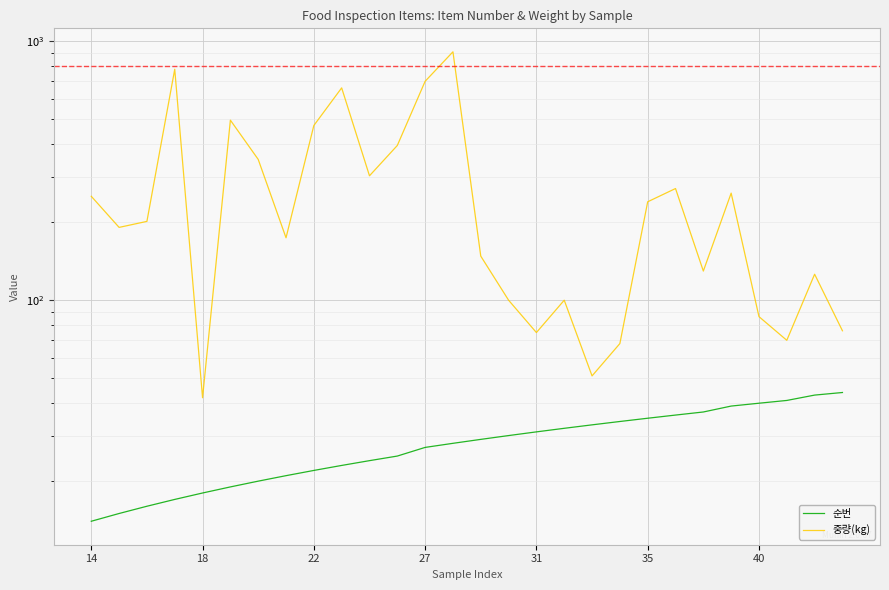

What is the sum of the 순번 values at 35 and 25?

60.0